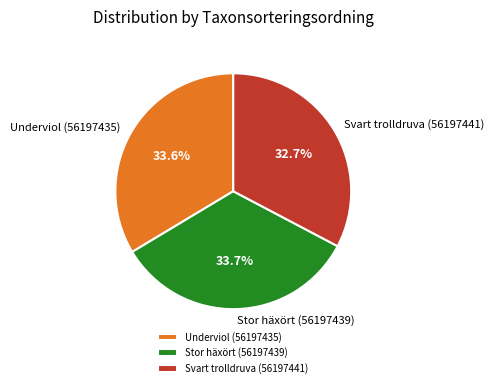

What is the smallest slice in the pie chart?

Svart trolldruva (56197441)